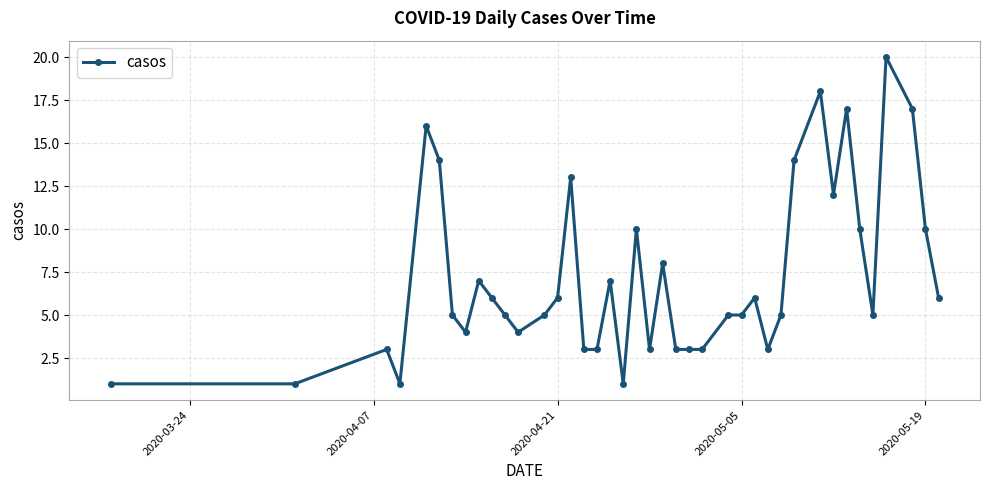

True or false: there are more than 0 points higher than both neighbors.

True